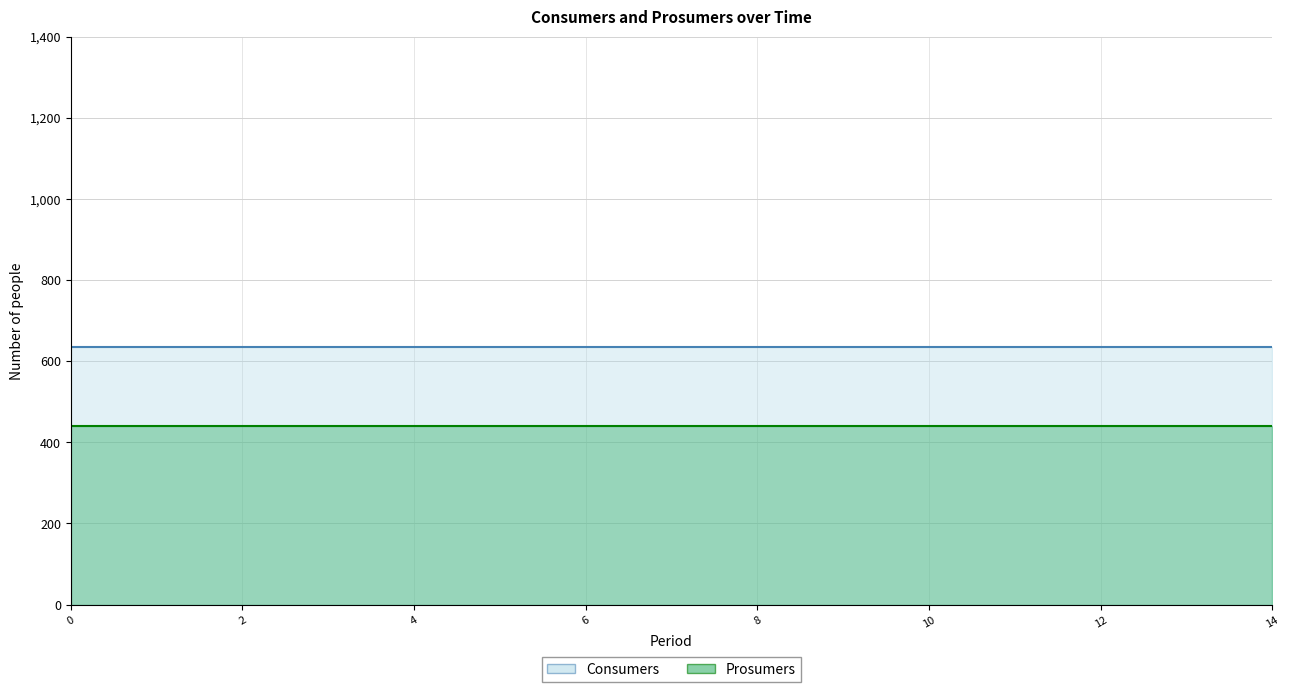

True or false: Consumers and Prosumers cross at least once.

False